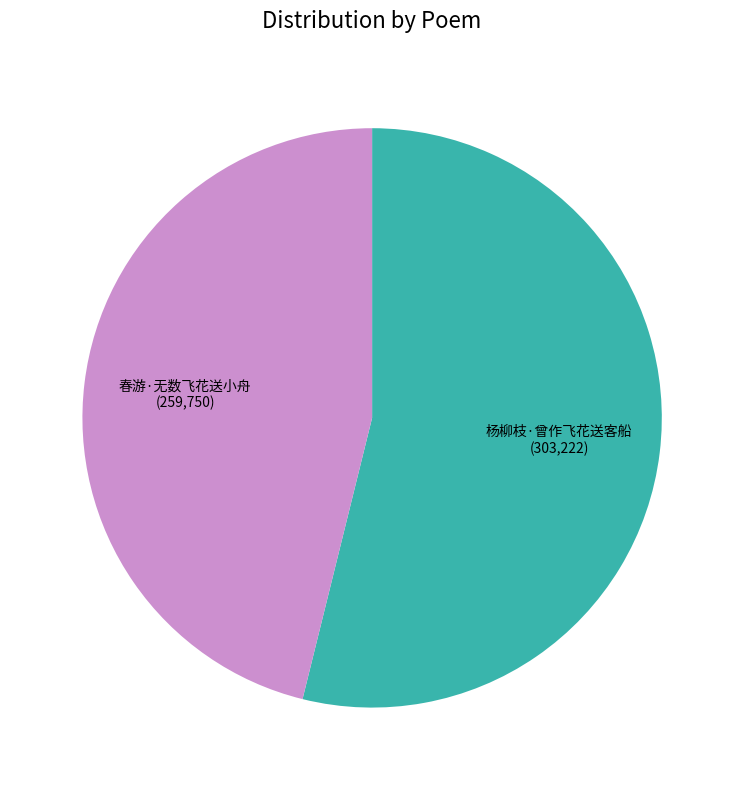

Rank the categories by value from lowest to highest.

春游·无数飞花送小舟, 杨柳枝·曾作飞花送客船